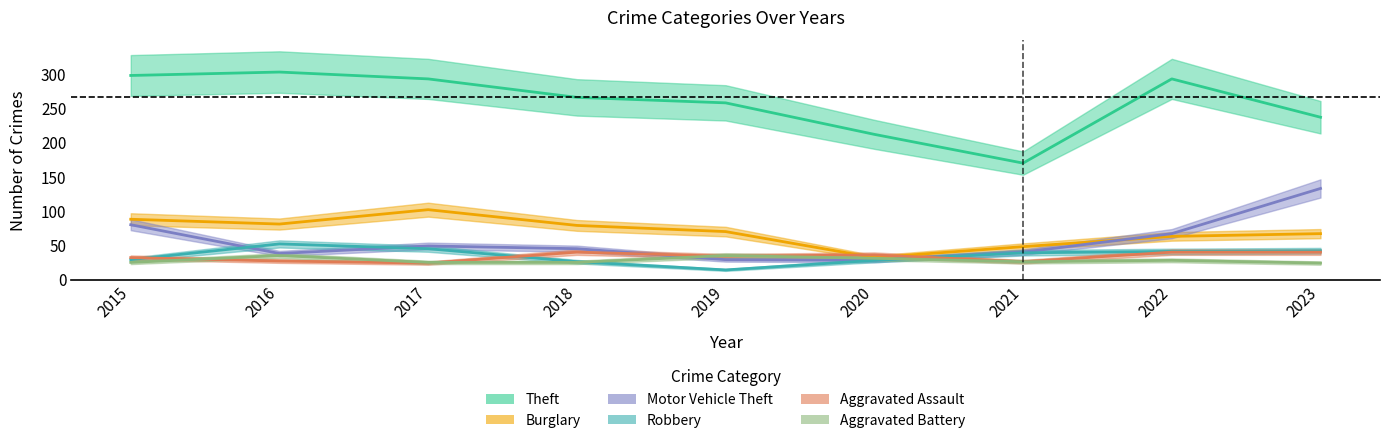

Rank the categories by Theft value from highest to lowest.

2016, 2015, 2017, 2022, 2018, 2019, 2023, 2020, 2021